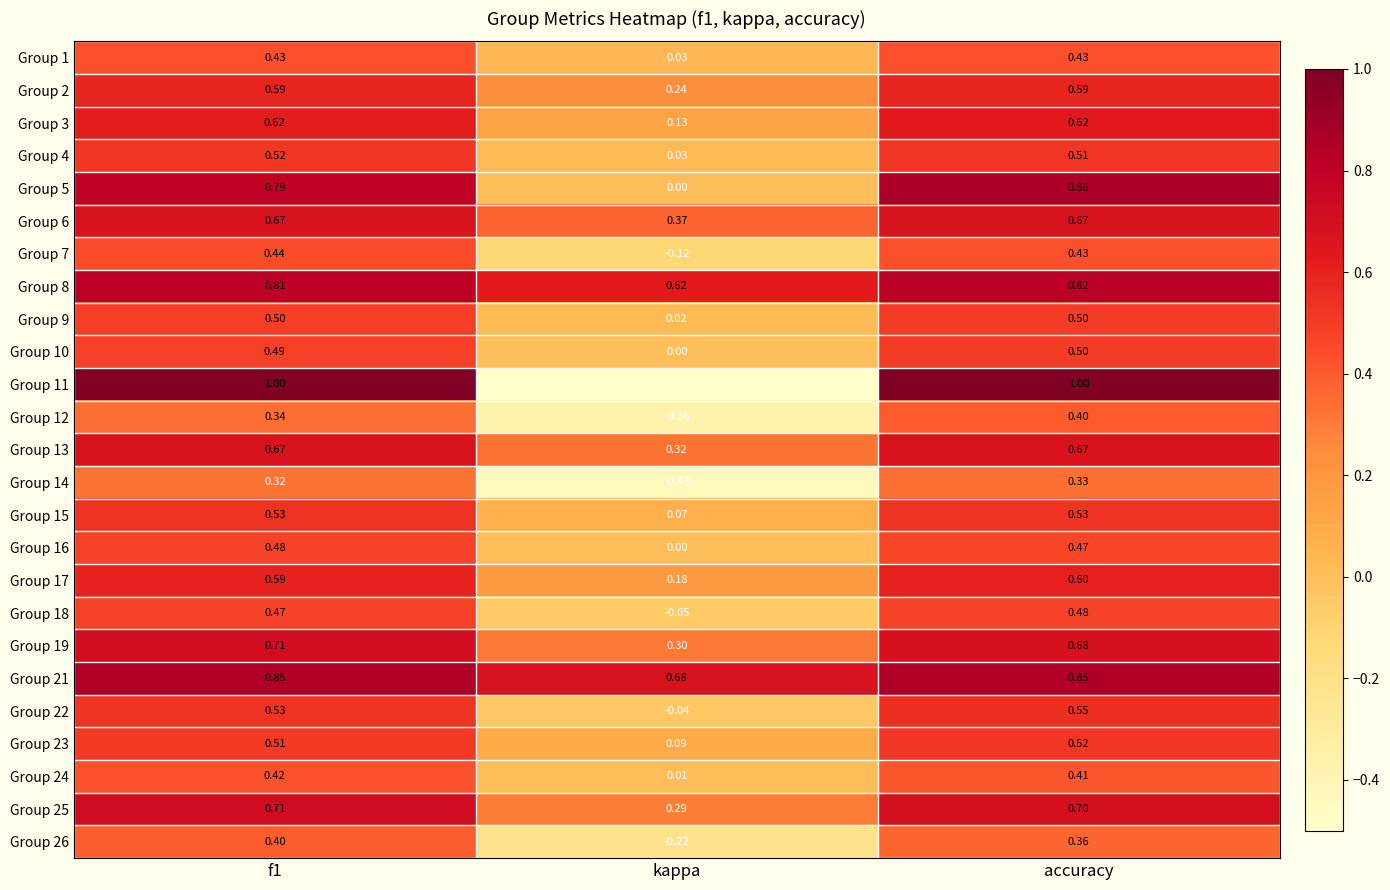

Which label corresponds to the smallest value in the chart?

kappa